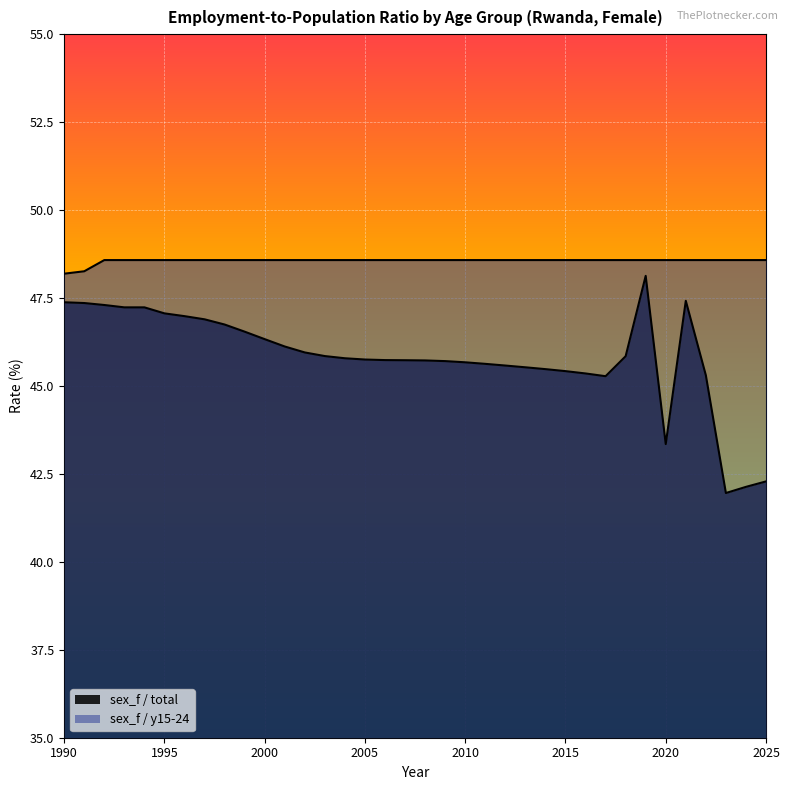

Rank the series at 1999 from highest to lowest value.

sex_f / y15-24, sex_f / total